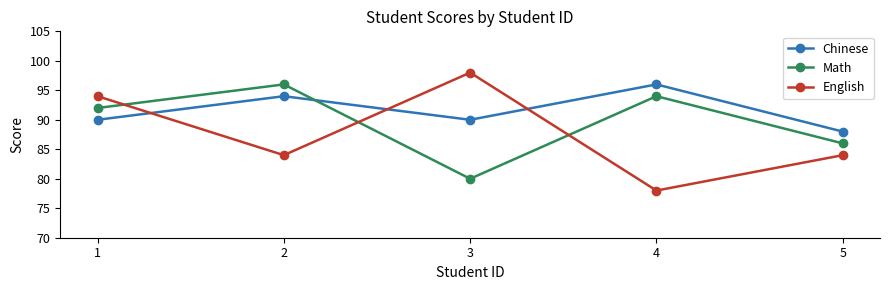

True or false: English has a value of 42 at 3.

False